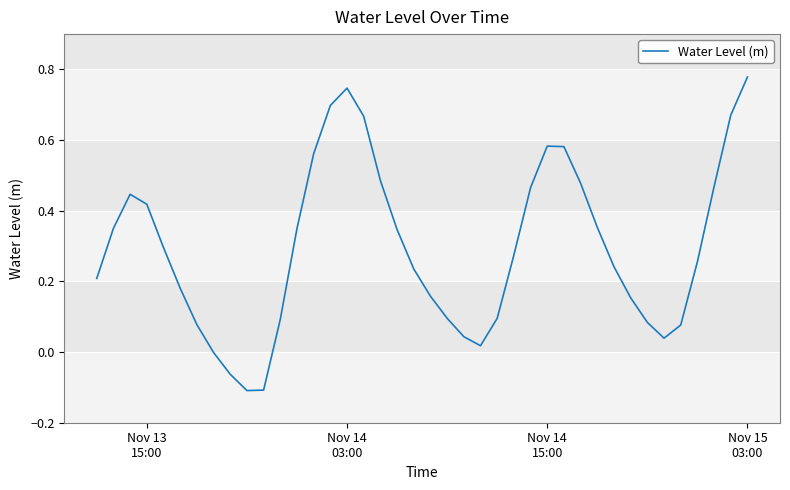

What is the difference between the maximum and minimum values?

0.9